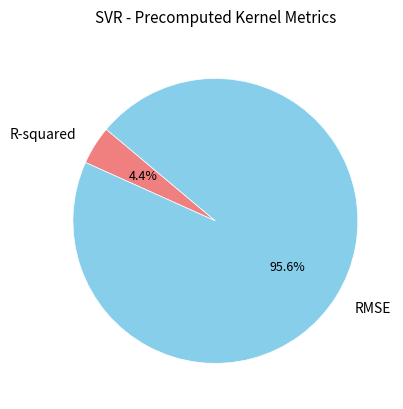

What is the largest slice in the pie chart?

RMSE